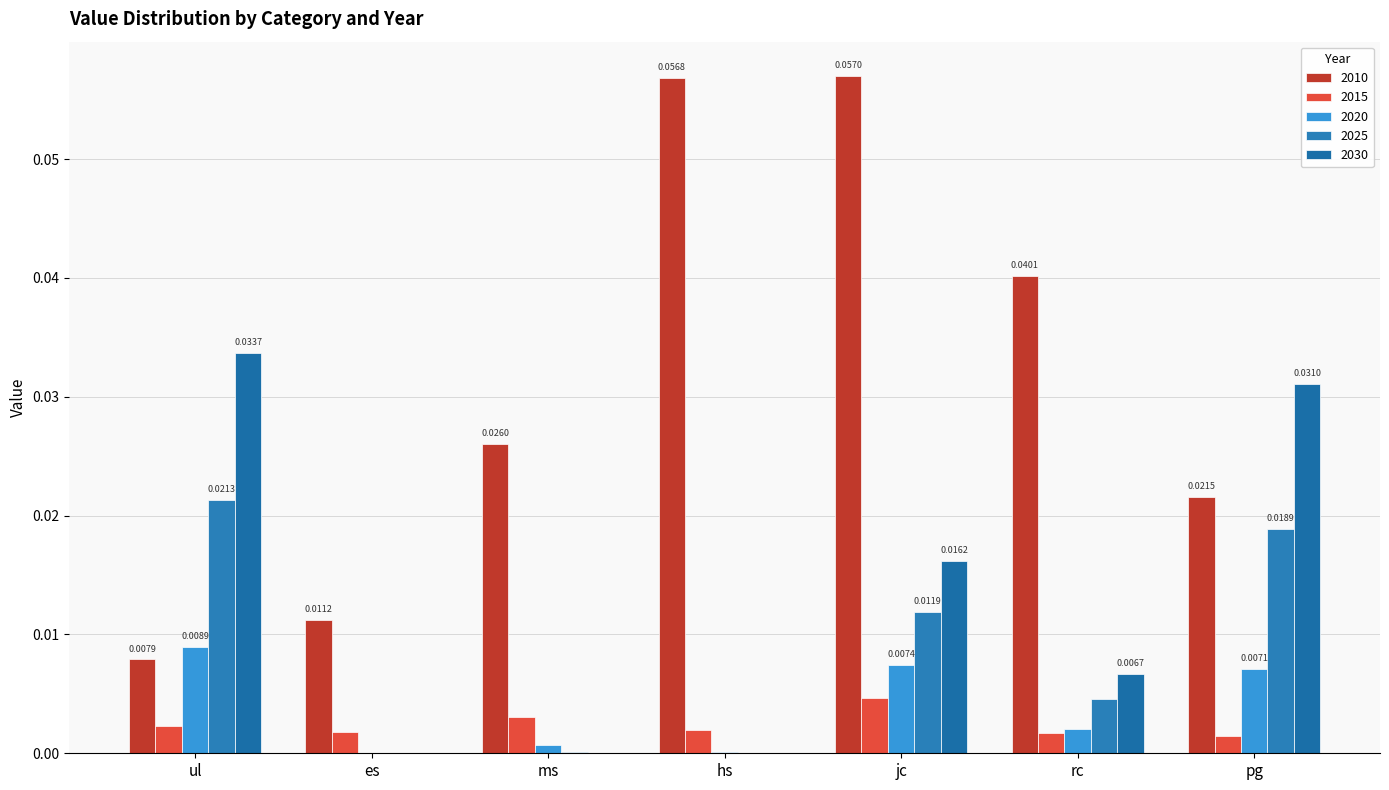

At which category is the sum across all series the highest?

jc